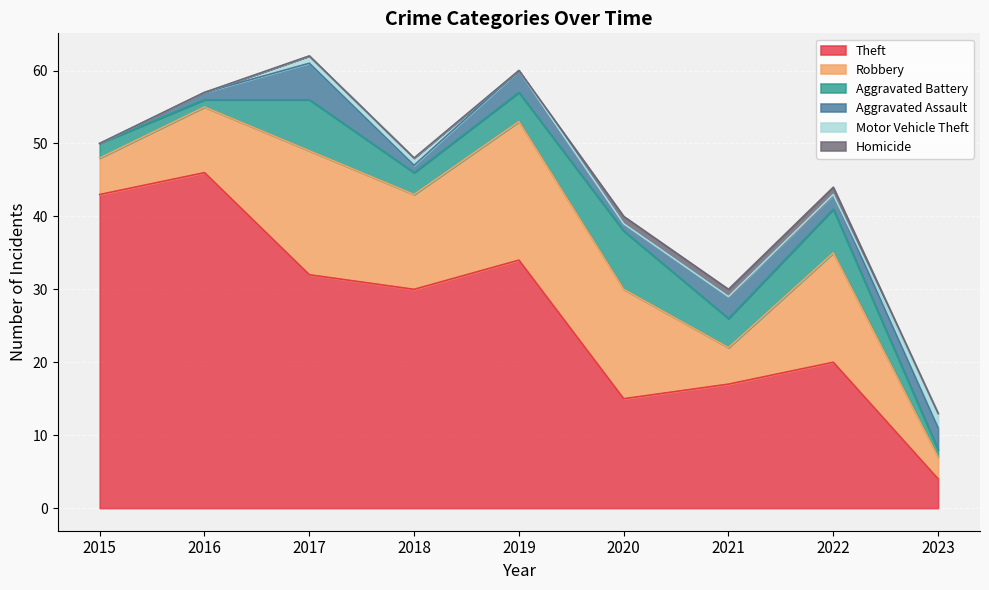

True or false: Robbery and Theft cross at least once.

False